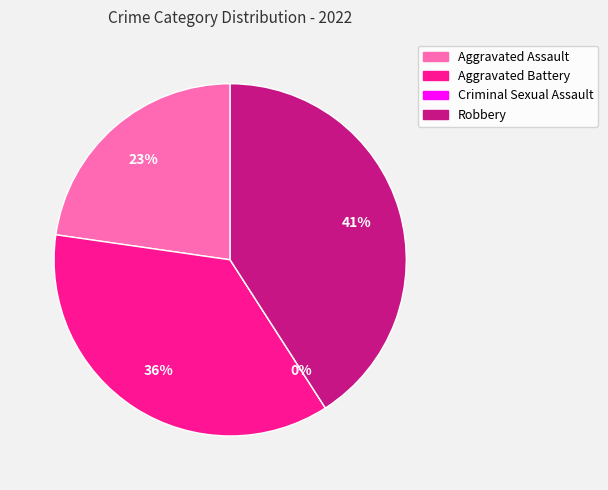

Is it true that Criminal Sexual Assault is 0% of the pie?

True